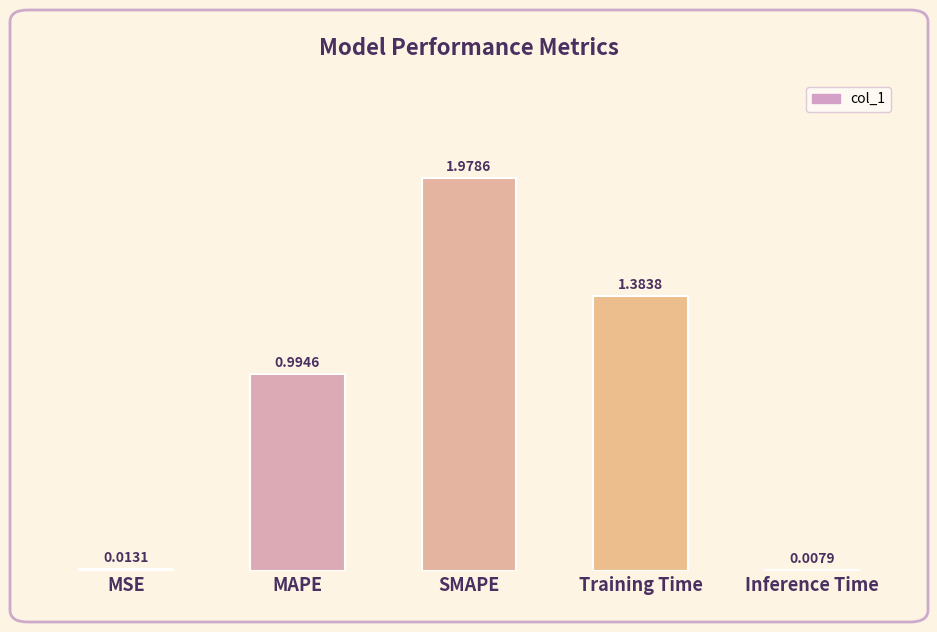

Where is the data nearest to the value 0?

Inference Time